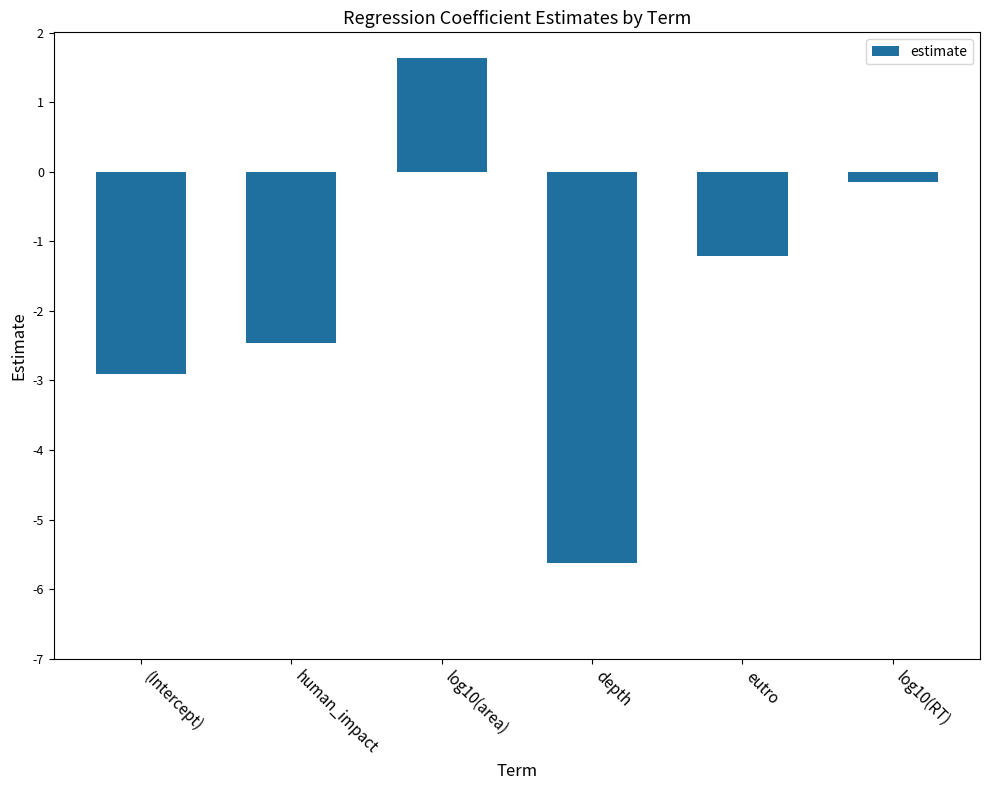

What is the minimum value shown in the chart?

-5.6